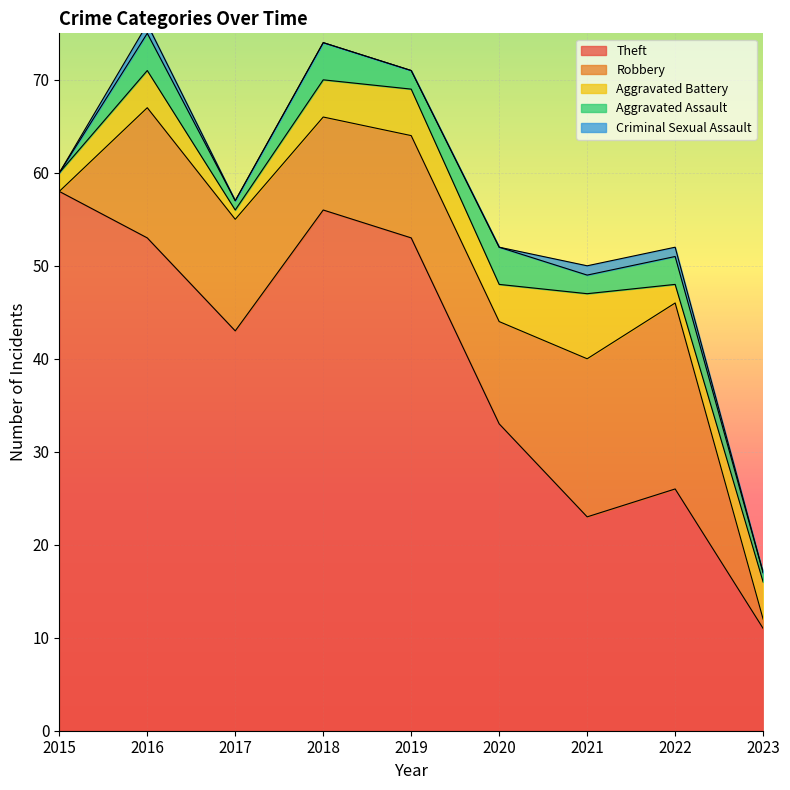

What is the difference between the maximum and minimum values in the Aggravated Assault series?

4